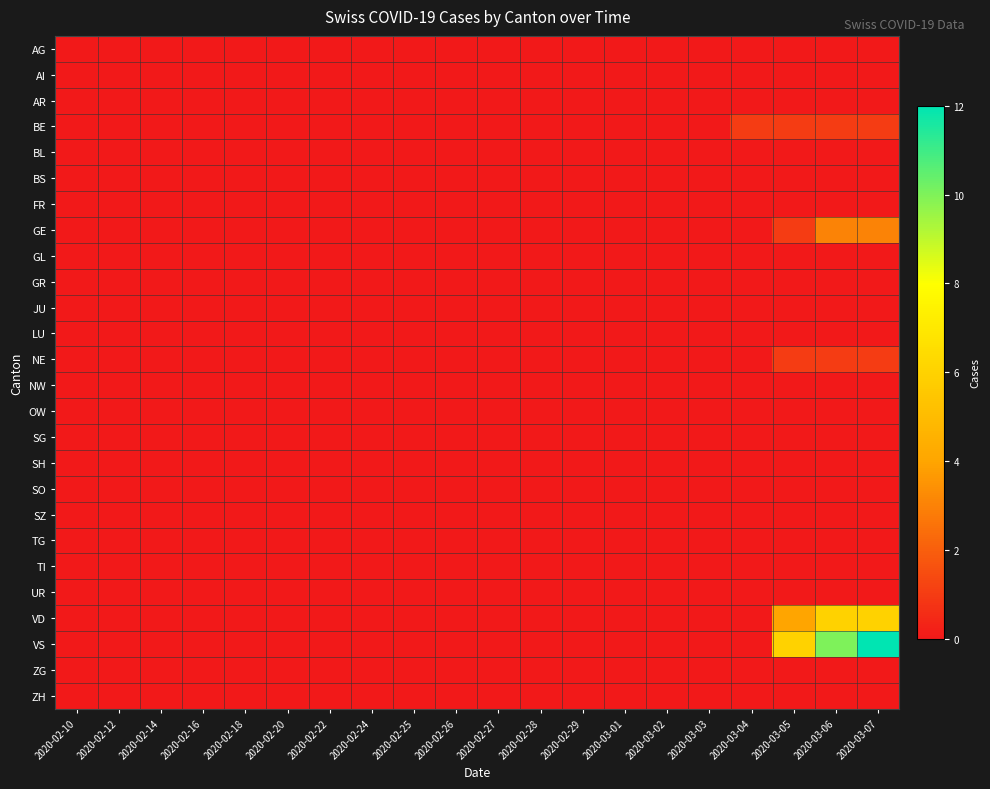

What is the greatest value displayed?

12